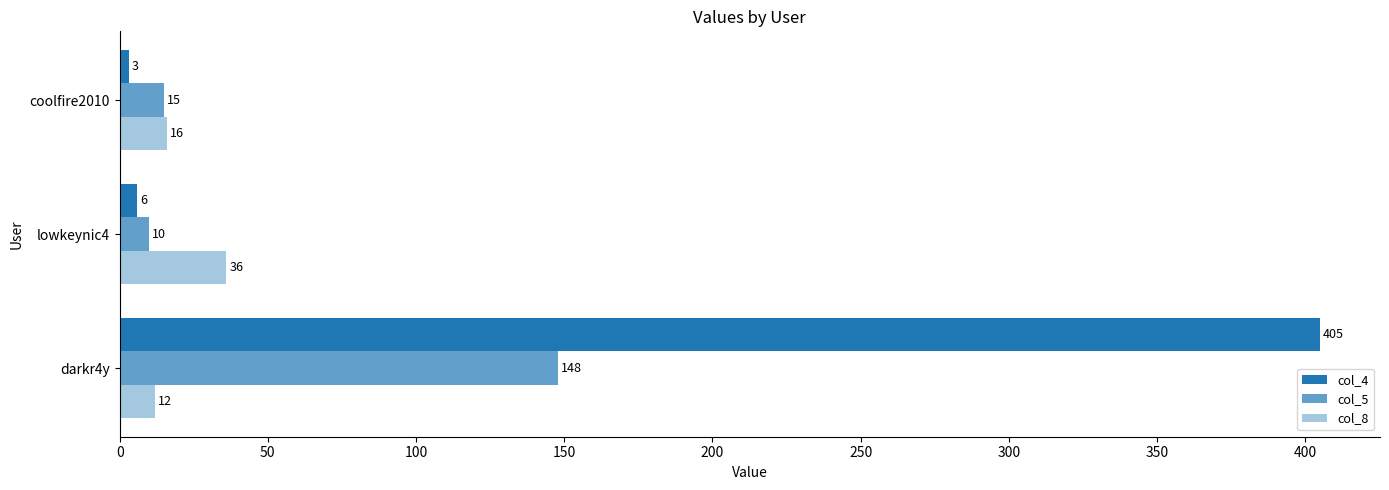

Reading left to right, list all the values displayed in this chart.

col_4: 405	6	3
col_5: 148	10	15
col_8: 12	36	16